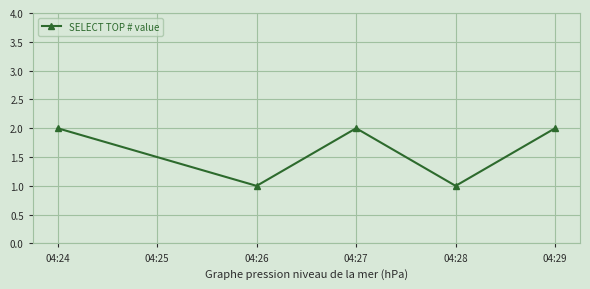

Reading right to left, what are all the values shown in this chart?

04:29=2	04:28=1	04:27=2	04:26=1	04:24=2